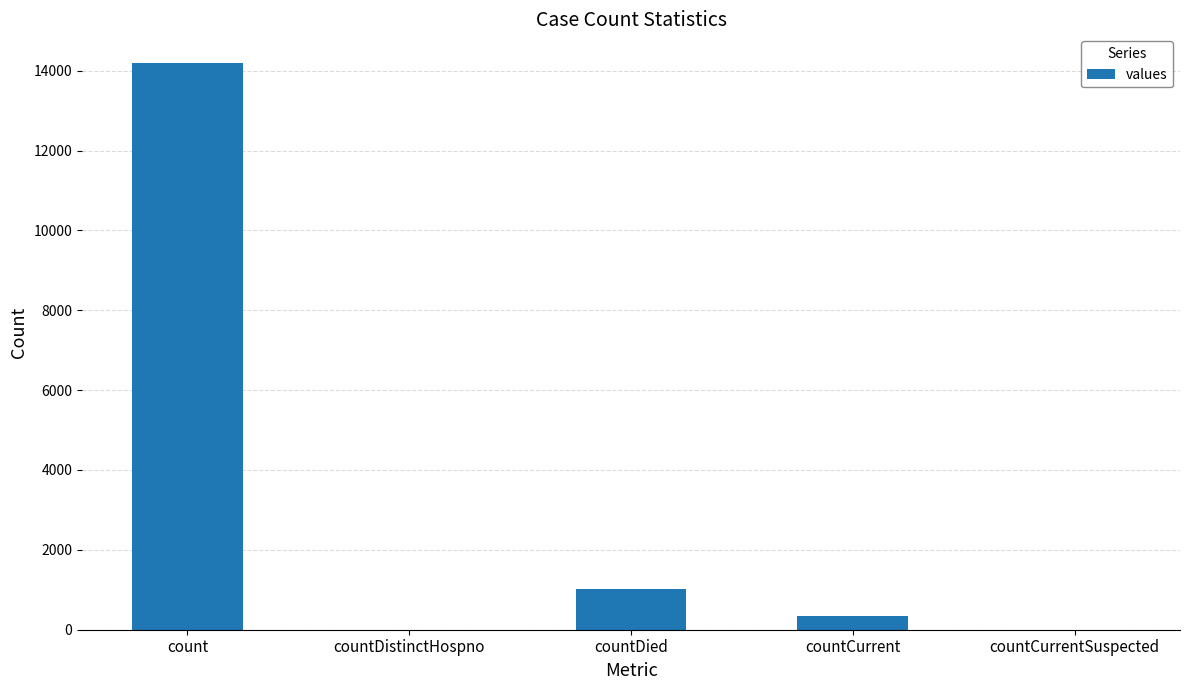

Count the number of data series in this chart.

1